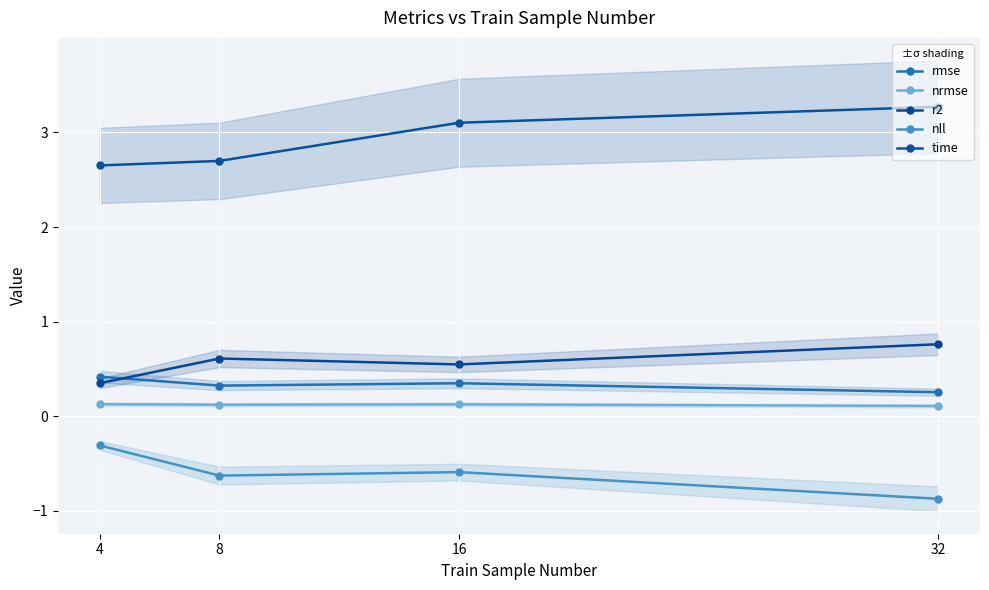

What is the difference between the nll values at 4 and 8?

0.3